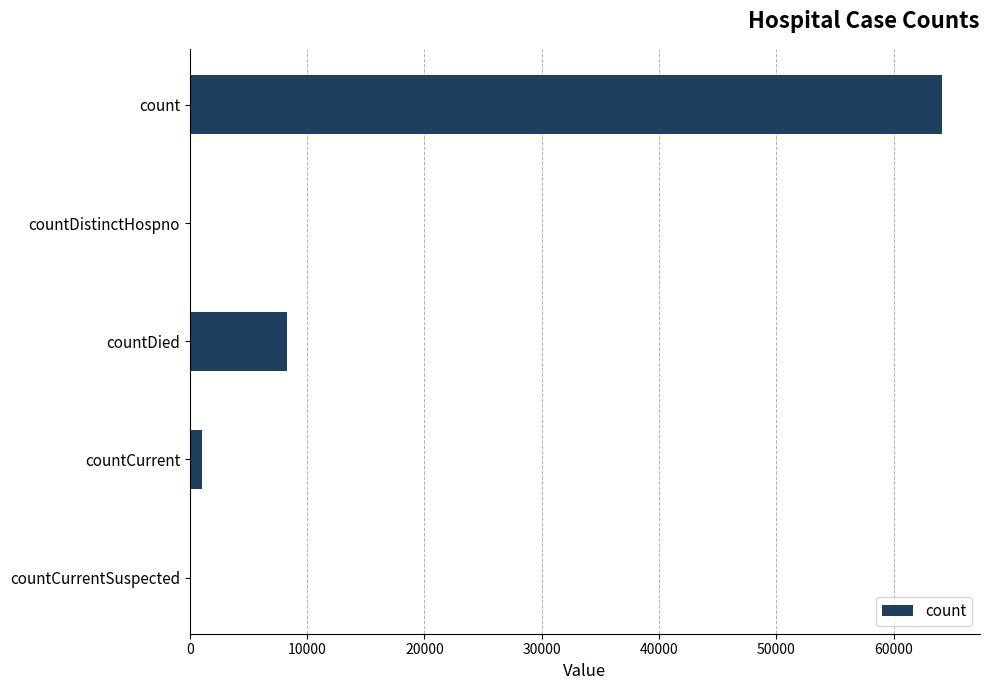

Where is the data nearest to the value 32071?

countDied